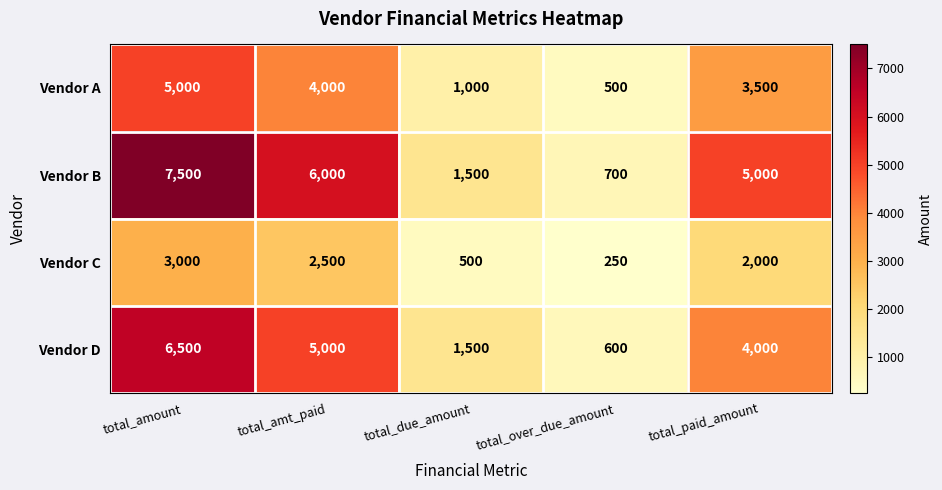

Which series has the largest total across all categories?

Vendor B